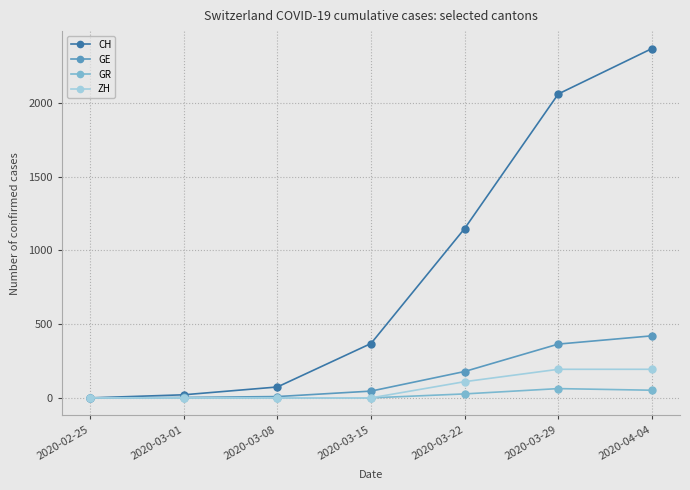

What is the label of the 1st point from the right?

2020-04-04